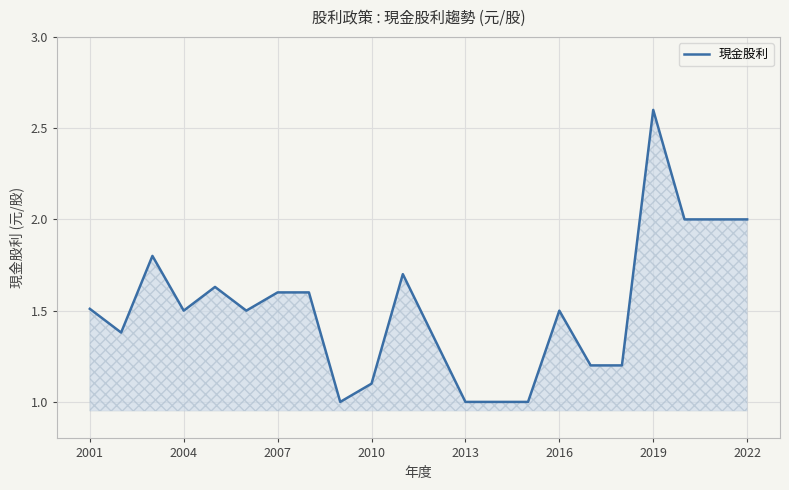

What is the greatest value displayed?

2.6